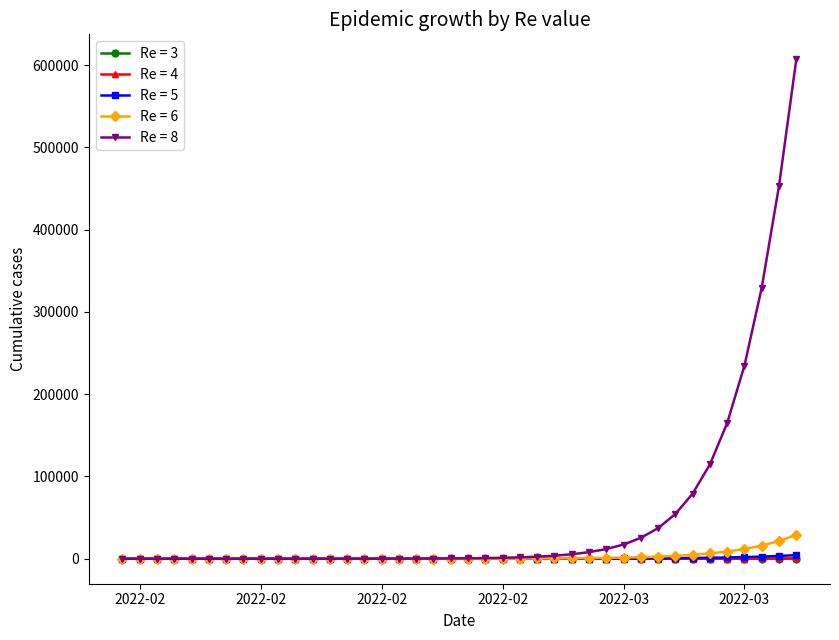

Count the number of data series in this chart.

5